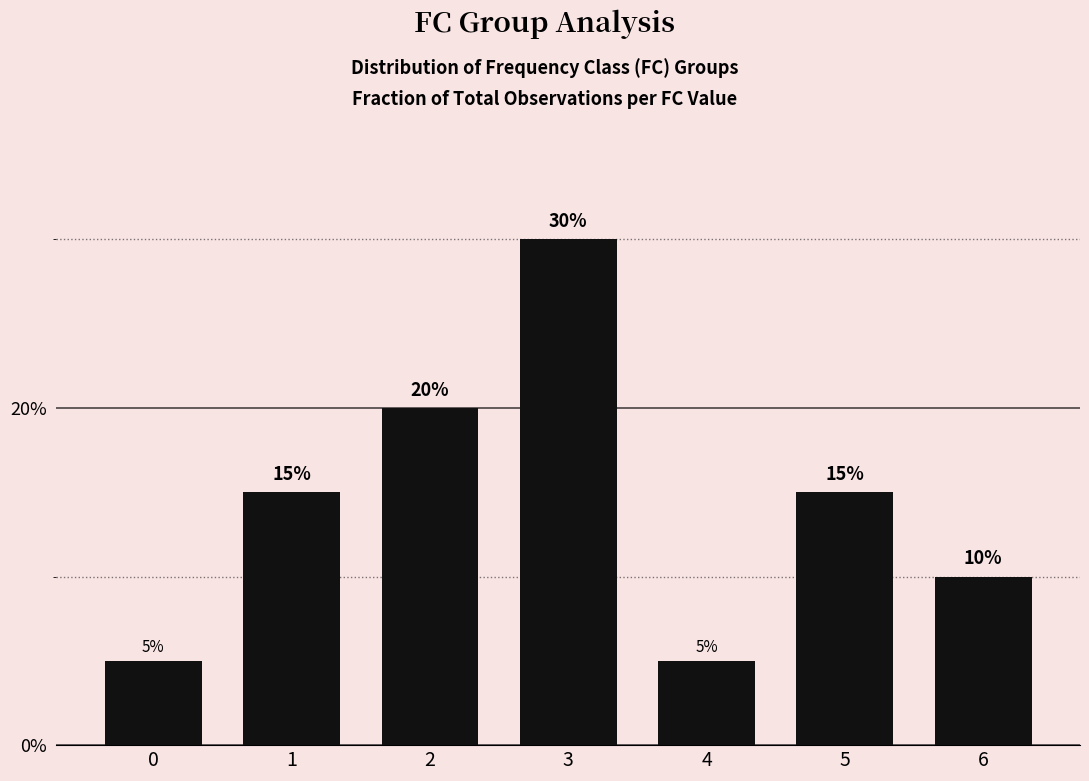

Are the bars horizontal?

No